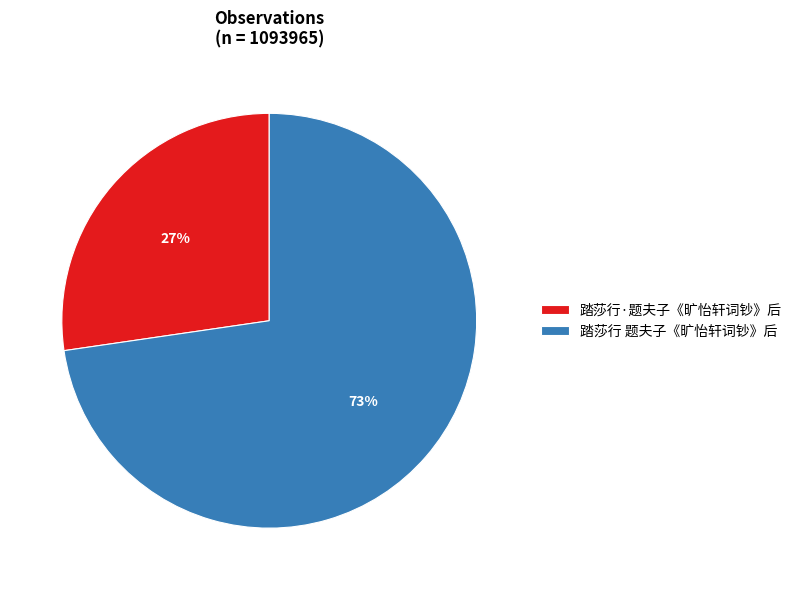

What is the majority slice?

踏莎行 题夫子《旷怡轩词钞》后